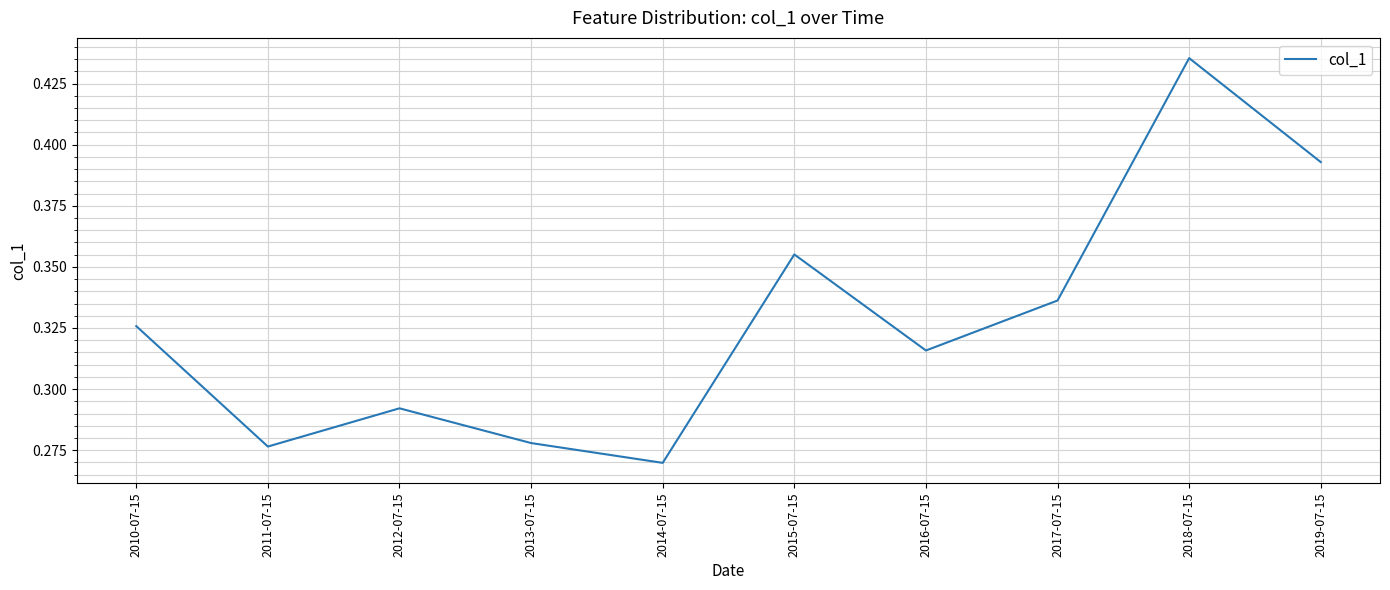

Between 2014-07-15 and 2013-07-15, which is larger?

2013-07-15